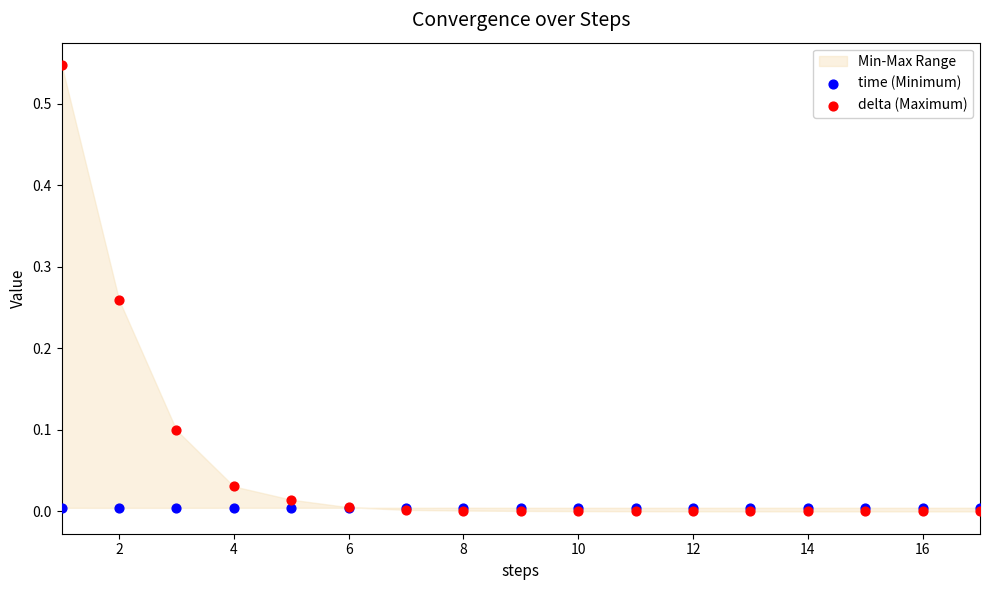

Which series has the largest Y range (max minus min)?

delta (Maximum)